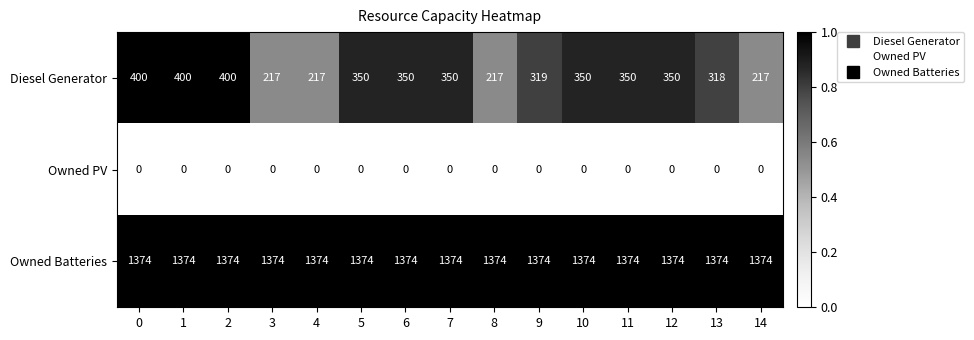

What is the difference between the maximum and minimum values in the Diesel Generator series?

183